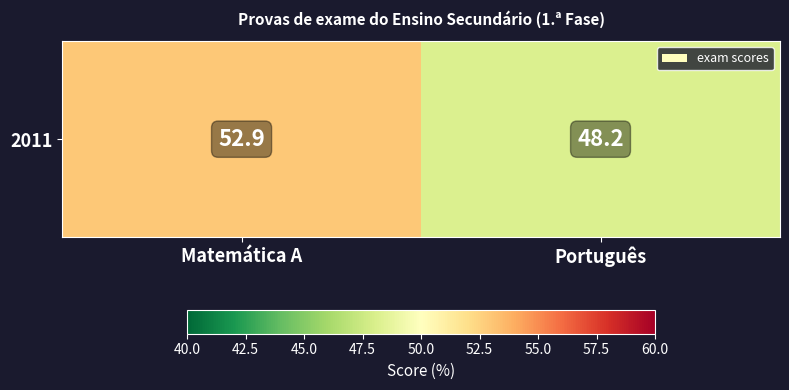

Between Matemática A and Português, which is larger?

Matemática A